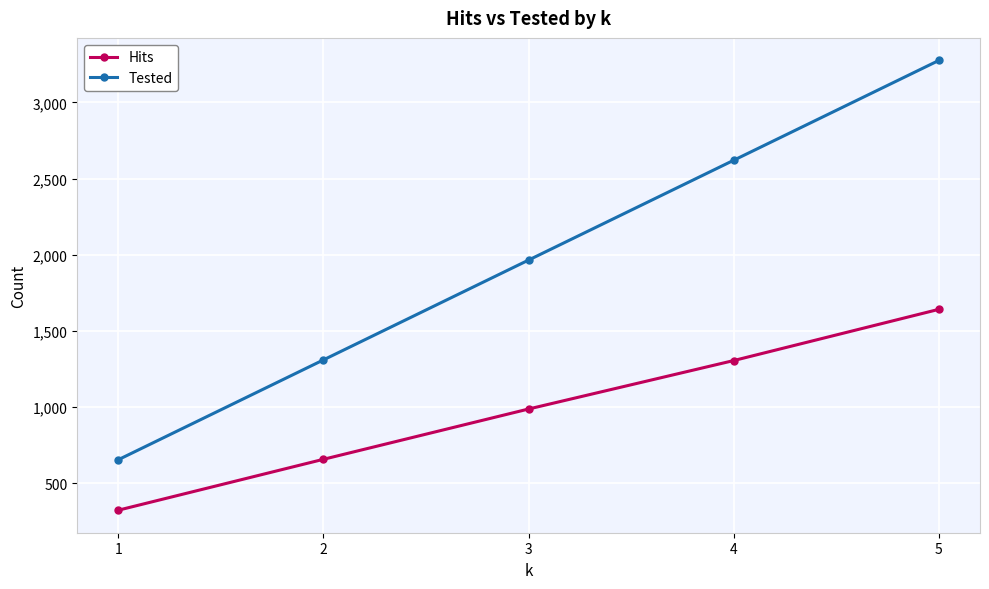

At 5, list the series in order from smallest to largest.

Hits, Tested